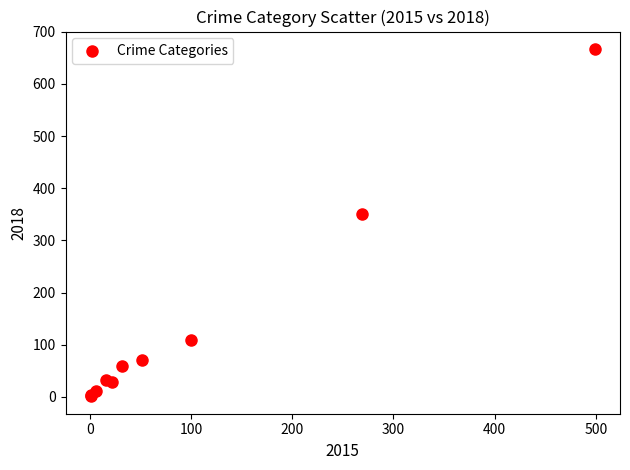

What Y value in the scatter plot is closest to 334?

351